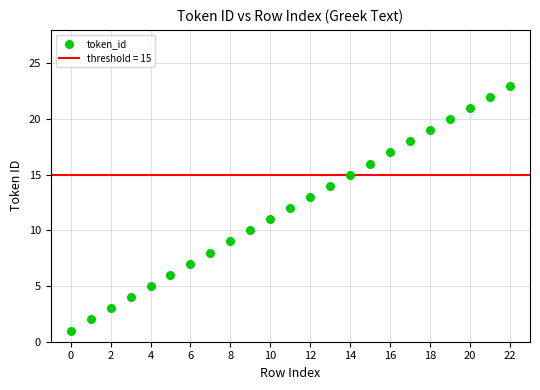

What is the range of Y values (max minus min)?

22